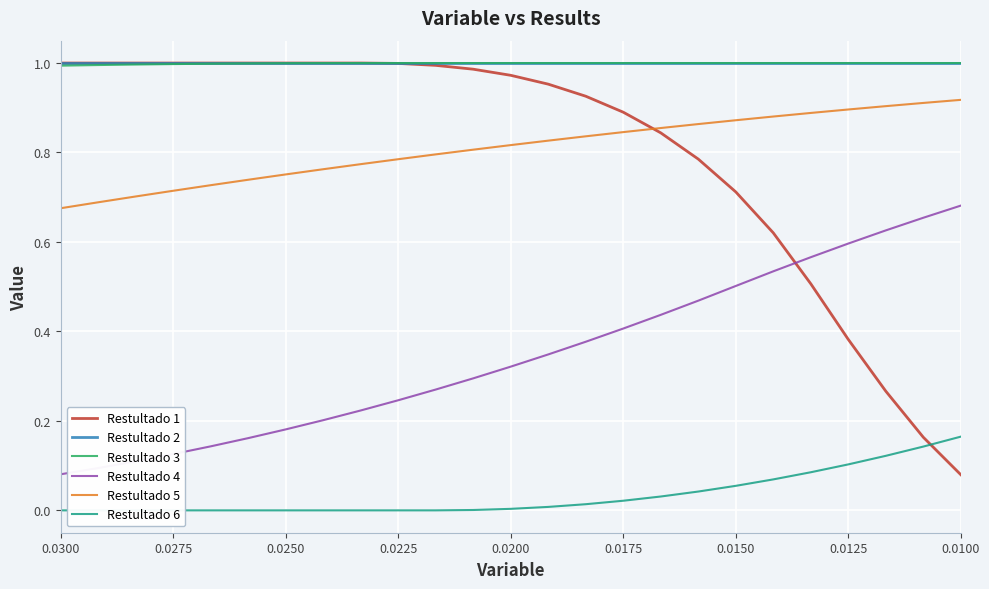

How many data points does each series have?

25